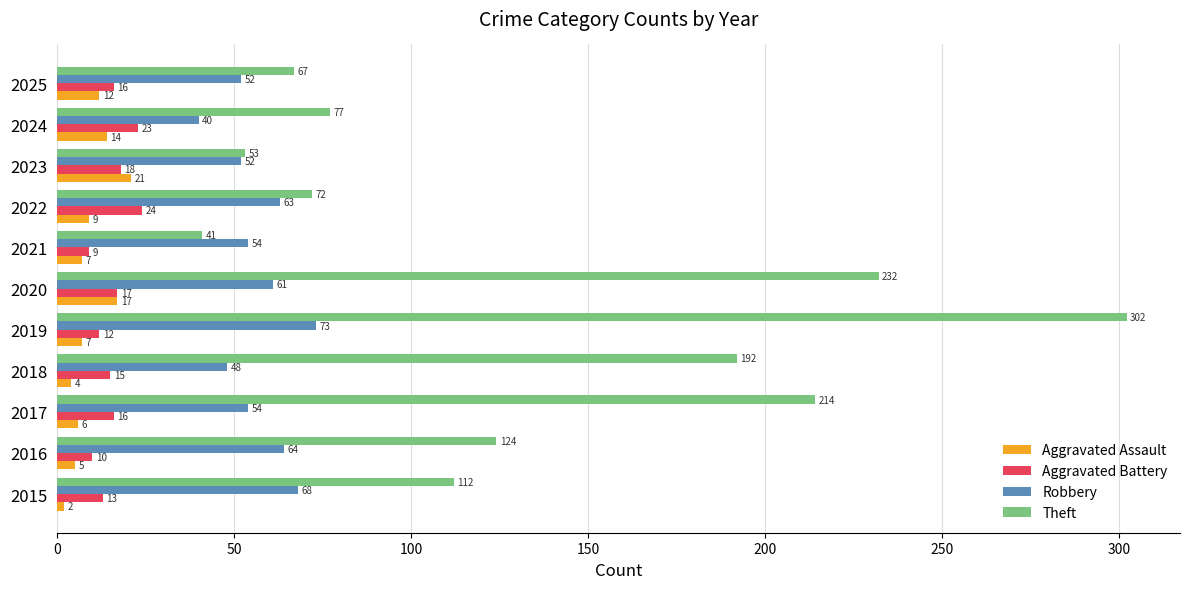

What is the total value across all series at 2025?

147